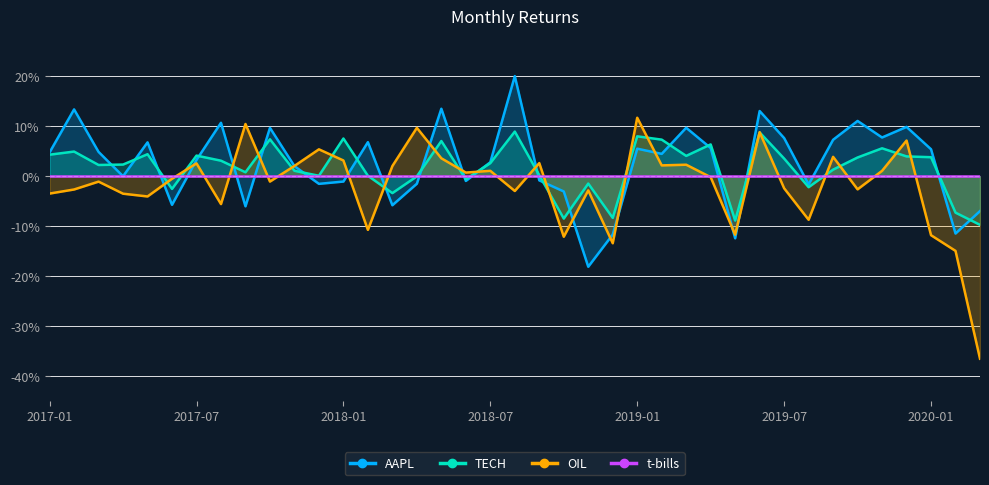

At which label does TECH reach its peak?

2018-08